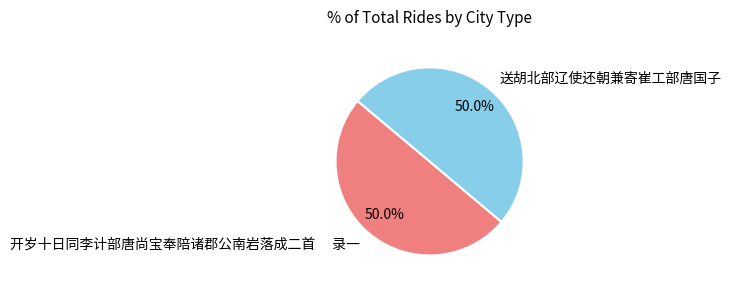

What is the ratio of the value at 开岁十日同李计部唐尚宝奉陪诸郡公南岩落成二首 录一 to the value at 送胡北部辽使还朝兼寄崔工部唐国子?

1.0